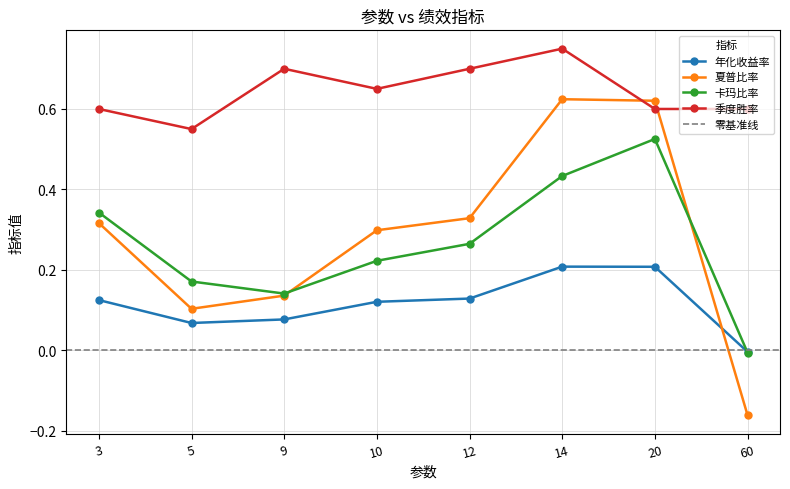

At which category is the sum across all series the highest?

14